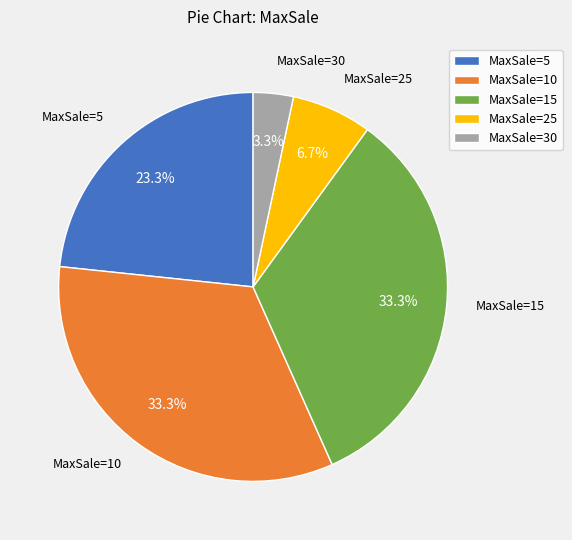

Count the number of slices in the pie.

5